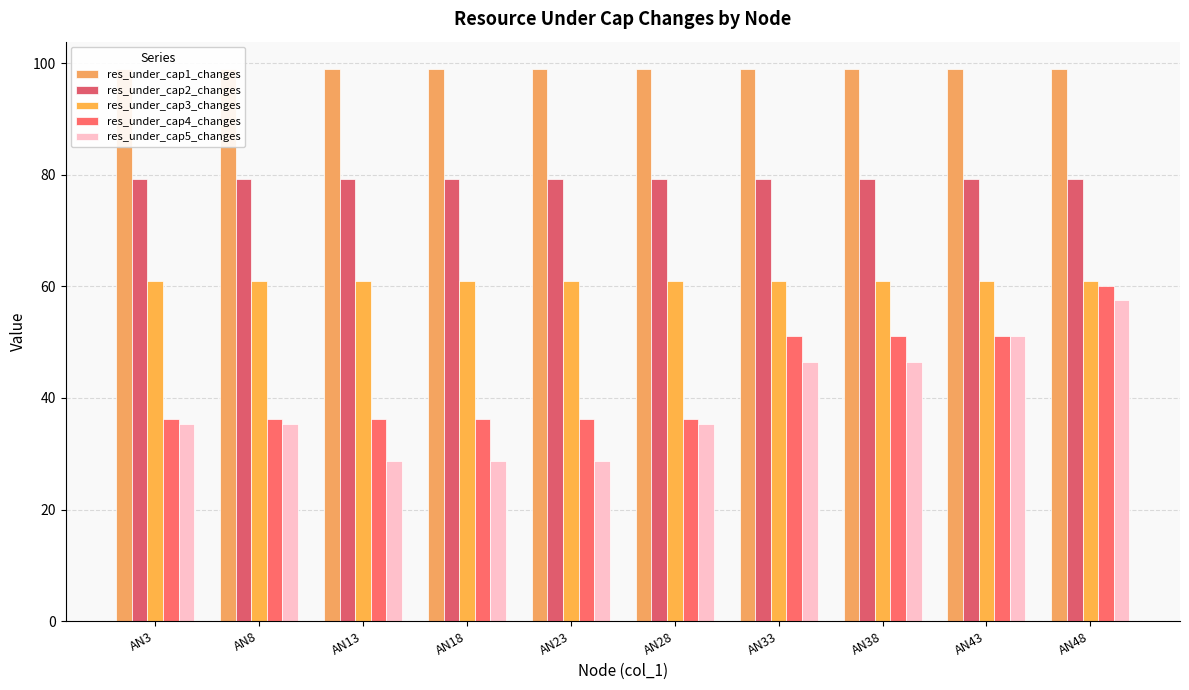

True or false: res_under_cap1_changes has a value of 98.9 at AN23.

True